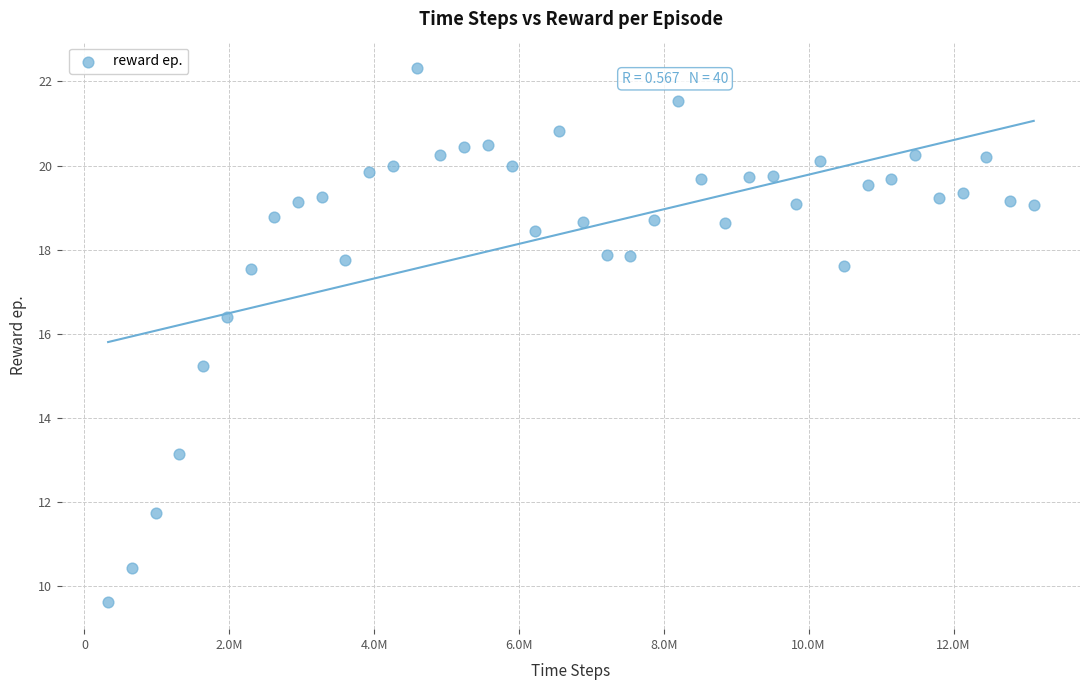

What Y value in the scatter plot is closest to 15?

15.2